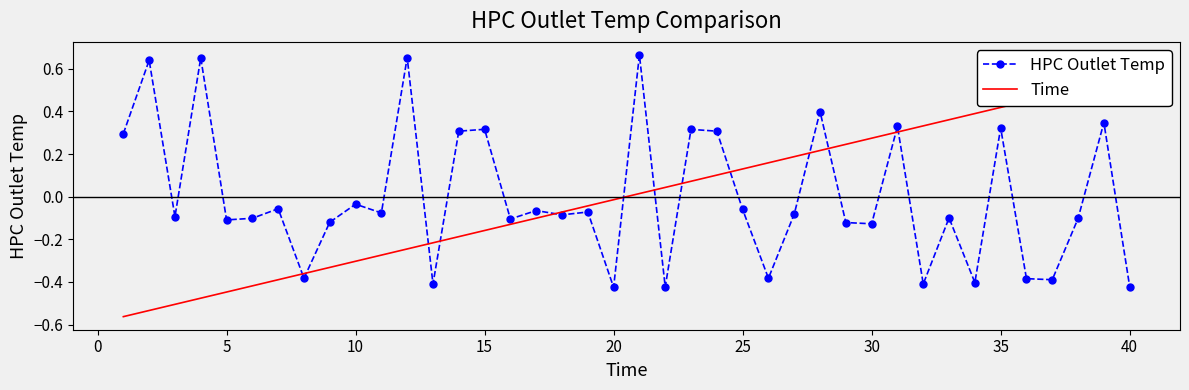

Reading left to right, transcribe all the data shown in this chart.

HPC Outlet Temp: 0.3	0.6	-0.1	0.7	-0.1	-0.1	-0.1	-0.4	-0.1	-0.0	-0.1	0.7	-0.4	0.3	0.3	-0.1	-0.1	-0.1	-0.1	-0.4	0.7	-0.4	0.3	0.3	-0.1	-0.4	-0.1	0.4	-0.1	-0.1	0.3	-0.4	-0.1	-0.4	0.3	-0.4	-0.4	-0.1	0.3	-0.4
Time: -0.6	-0.5	-0.5	-0.5	-0.4	-0.4	-0.4	-0.4	-0.3	-0.3	-0.3	-0.2	-0.2	-0.2	-0.2	-0.1	-0.1	-0.1	-0.0	-0.0	0.0	0.0	0.1	0.1	0.1	0.2	0.2	0.2	0.2	0.3	0.3	0.3	0.4	0.4	0.4	0.4	0.5	0.5	0.5	0.6